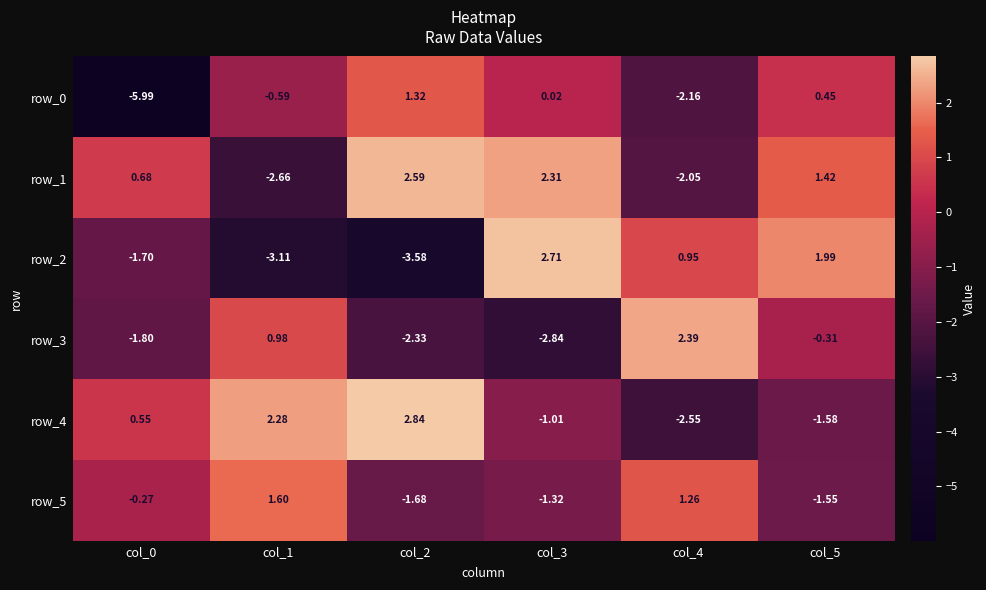

Is the value of row_0 at col_4 greater than the value of row_3 at col_4?

No